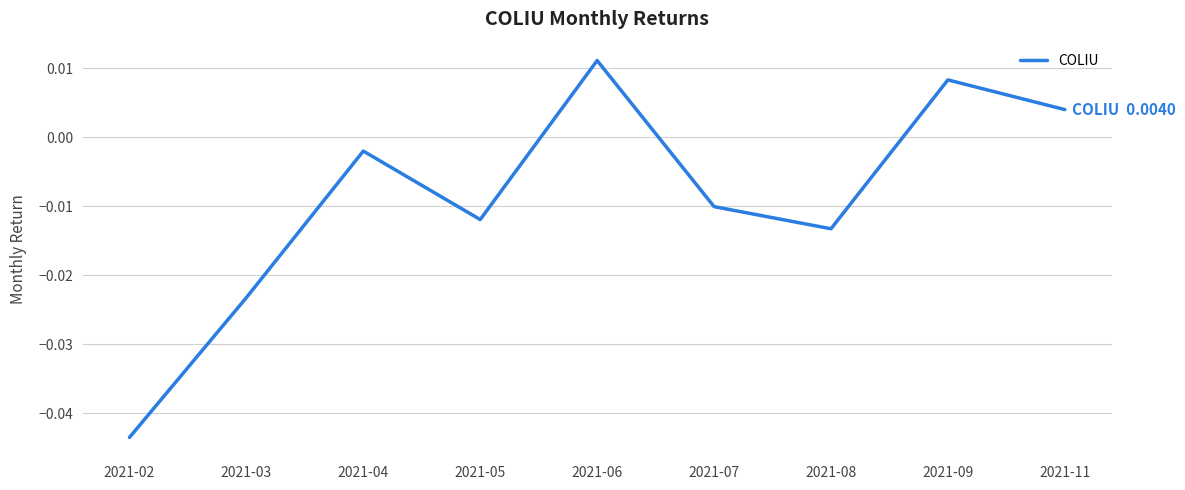

Rank the categories by value from lowest to highest.

2021-02, 2021-03, 2021-08, 2021-05, 2021-07, 2021-04, 2021-11, 2021-09, 2021-06